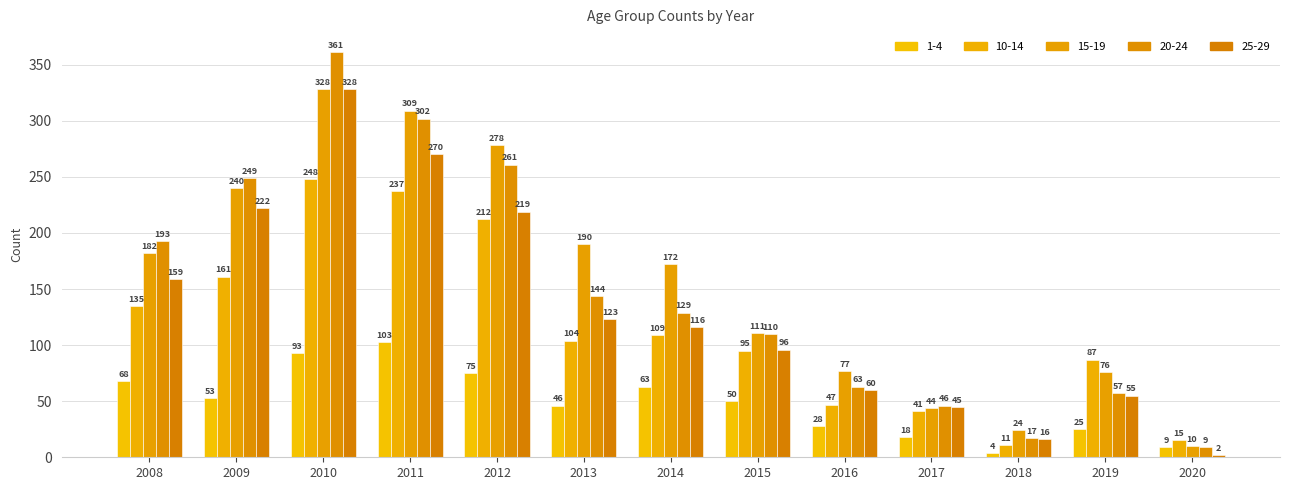

The 20-24 series shows 17 at 2018. True or false?

True